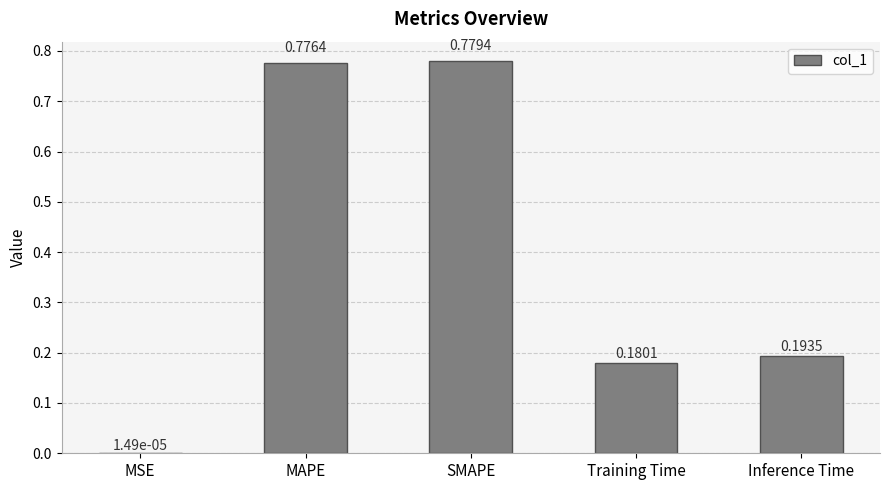

Which category has the highest value across all series?

SMAPE